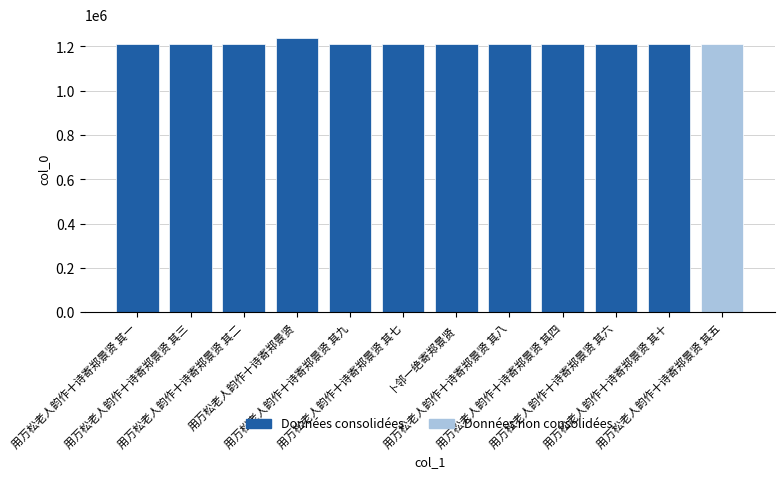

At which label is the value closest to 1223055?

卜邻一绝寄郑景贤